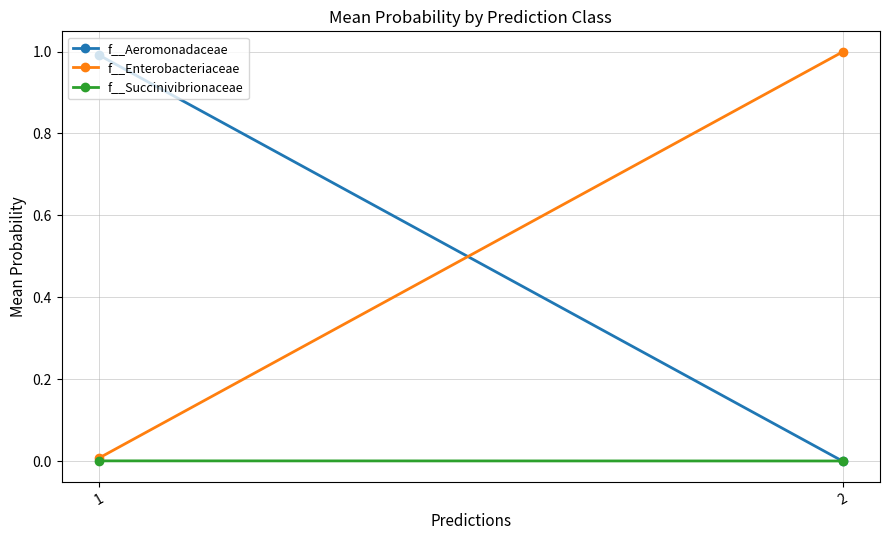

The f__Enterobacteriaceae series shows 0.0 at 1. True or false?

False